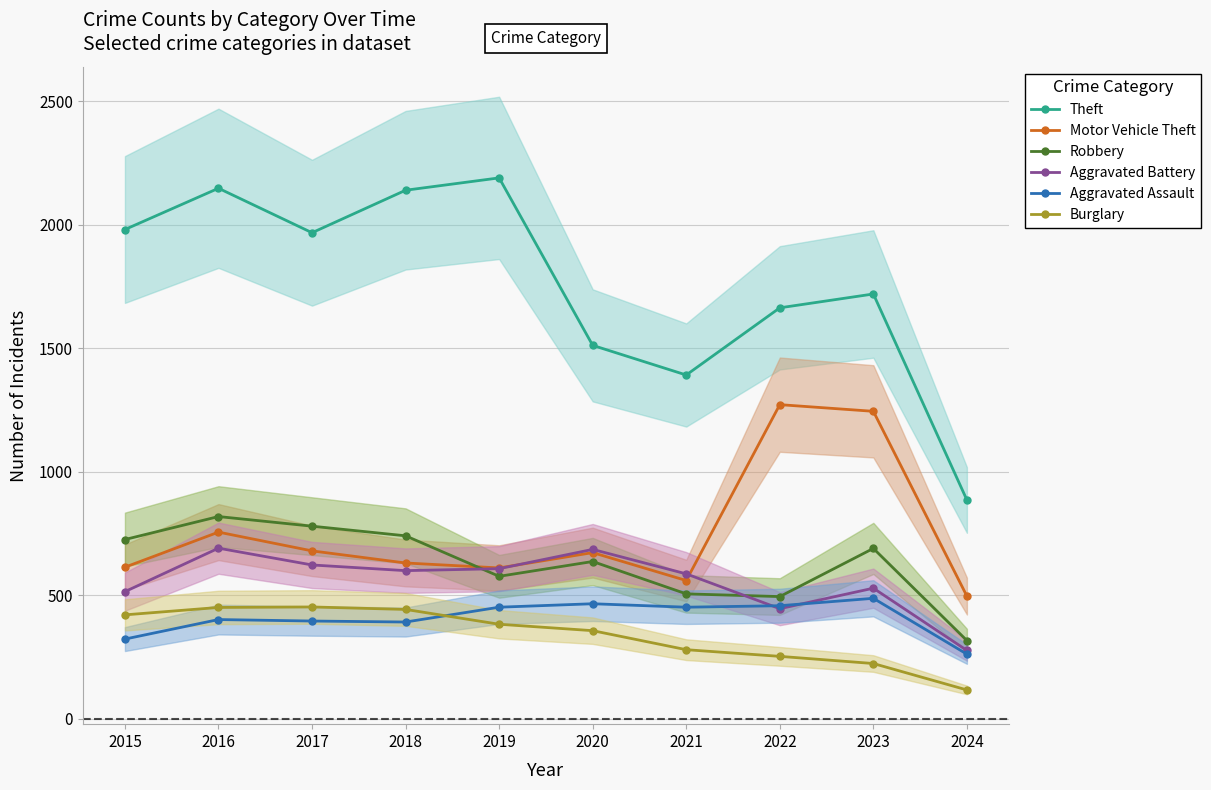

Is it true that Motor Vehicle Theft equals 317 at 2020?

False